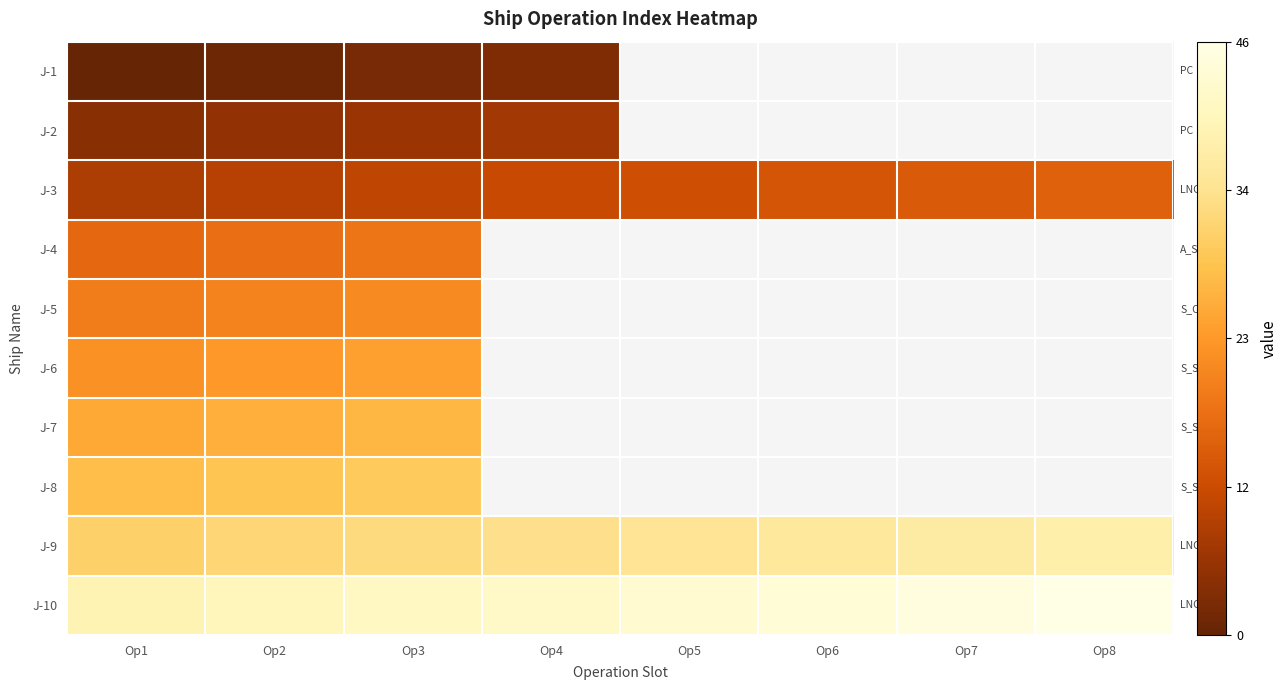

At which category is the sum across all series the highest?

Op3